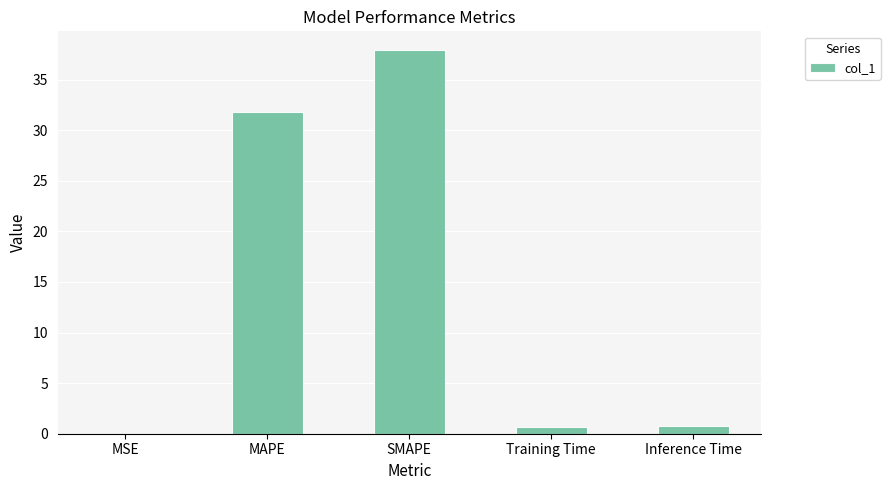

What is the sum of all values?

71.2